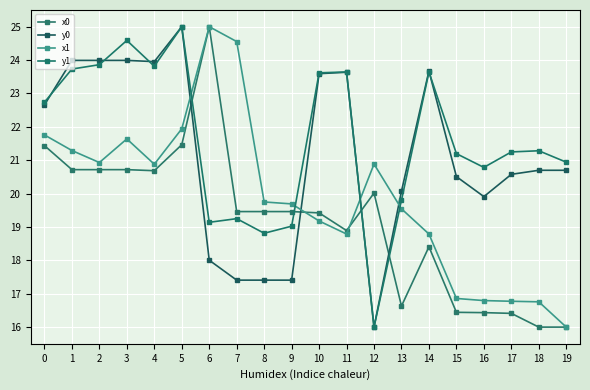

How many distinct data groups are displayed?

4